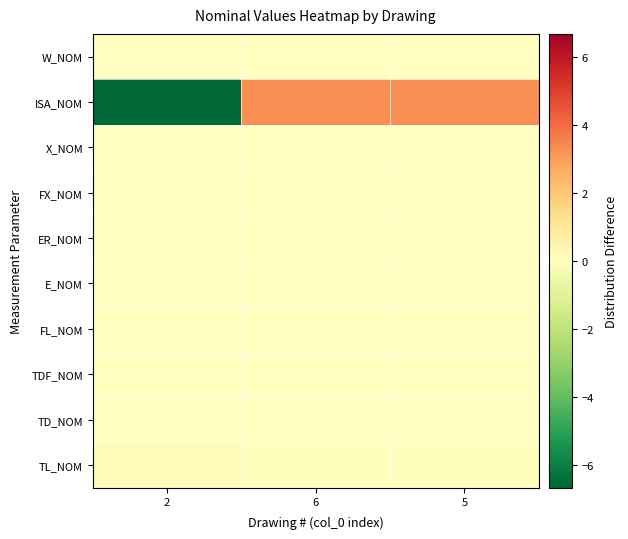

How many data points does each series have?

3